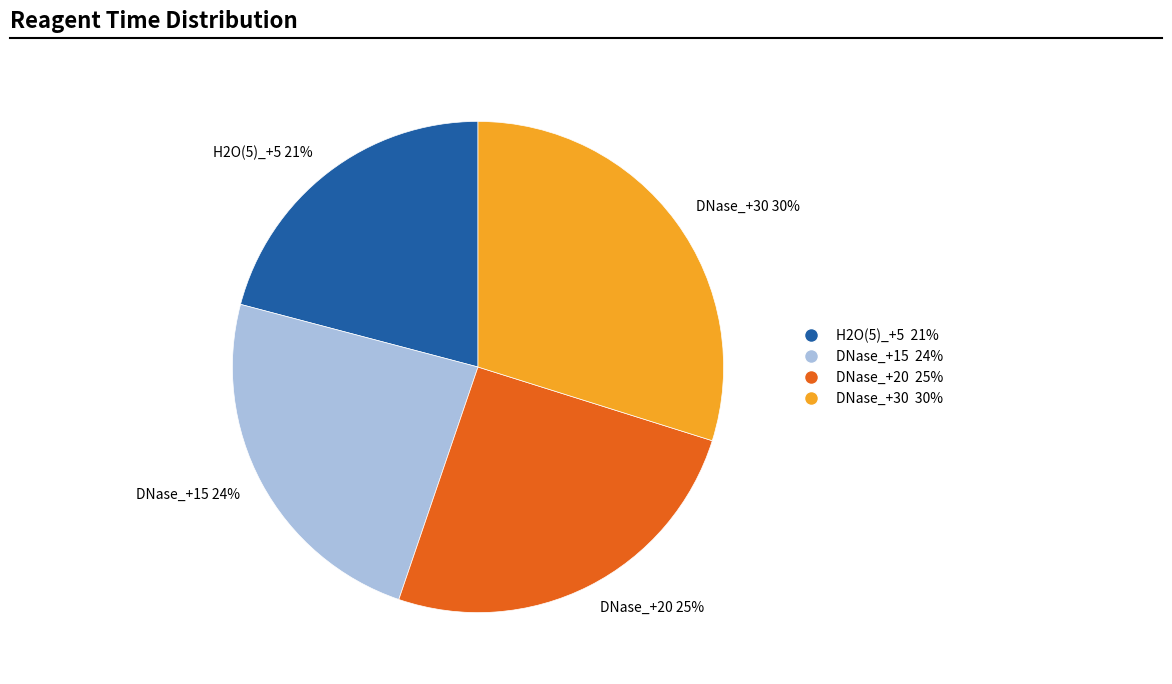

To the nearest percent, what percentage of the pie is DNase_+20?

25%